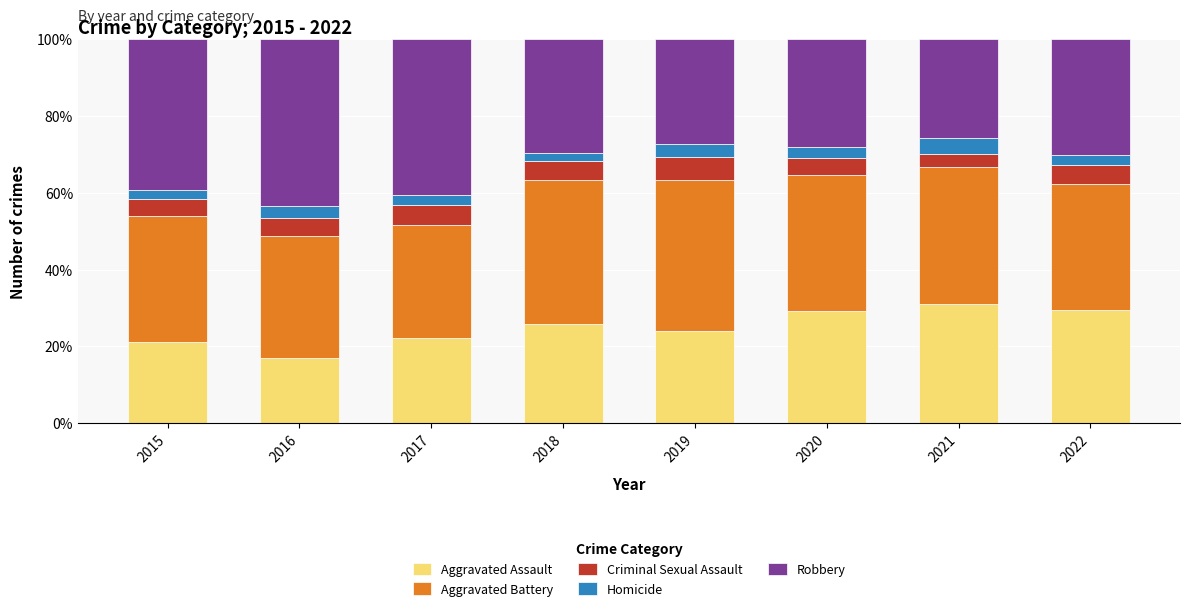

What is the total value across all series at 2022?

100.0